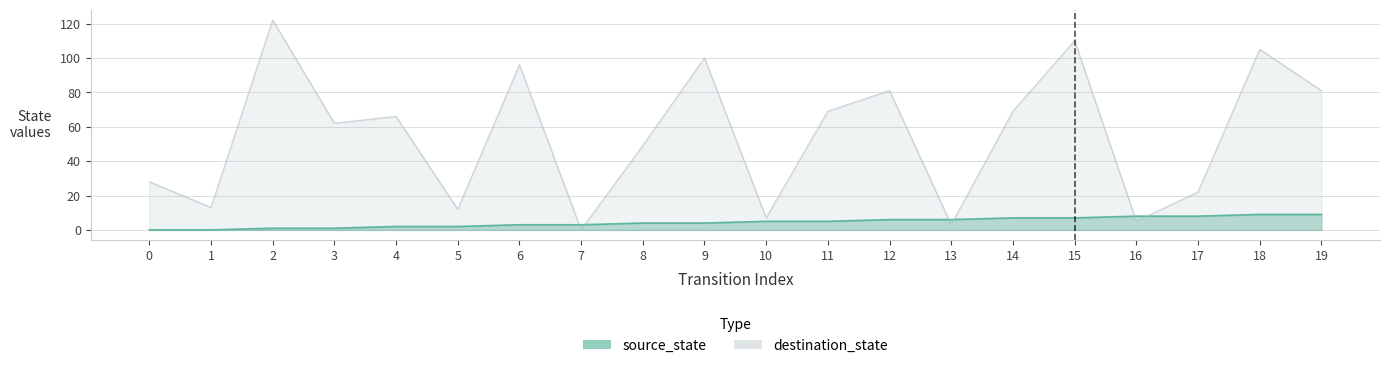

Which series changed the most between 3 and 18?

destination_state